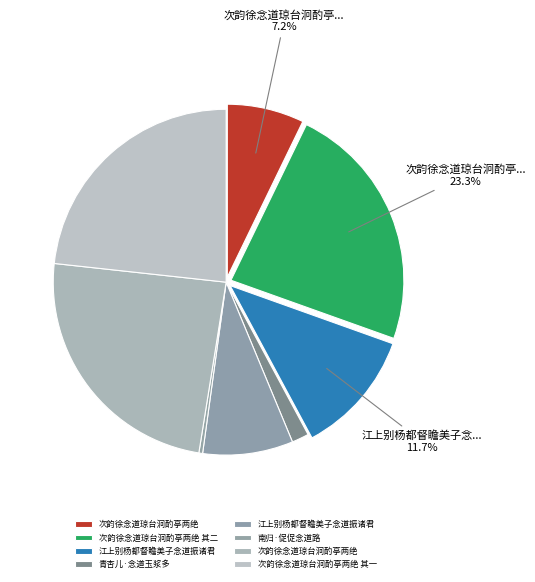

Which category has the biggest portion of the pie?

次韵徐念道琼台泂酌亭两绝